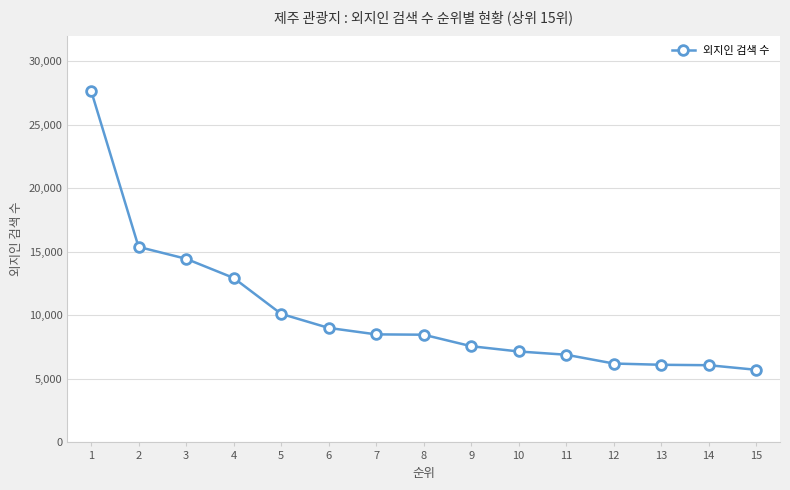

Approximately how many times larger is the value at 1 compared to 3?

1.9